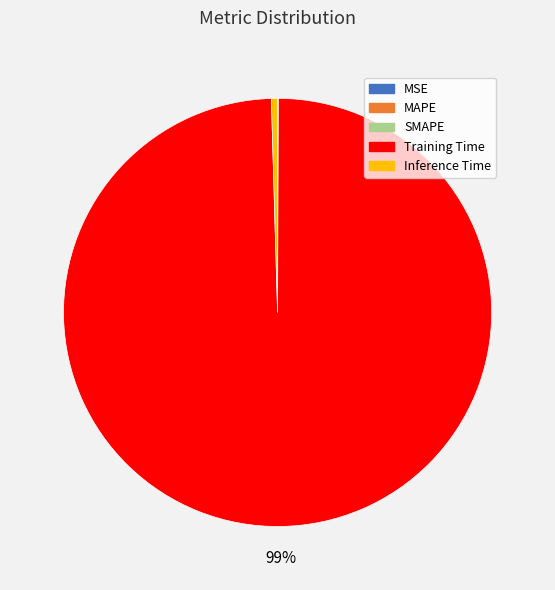

Is it true that Inference Time is 0% of the pie?

True